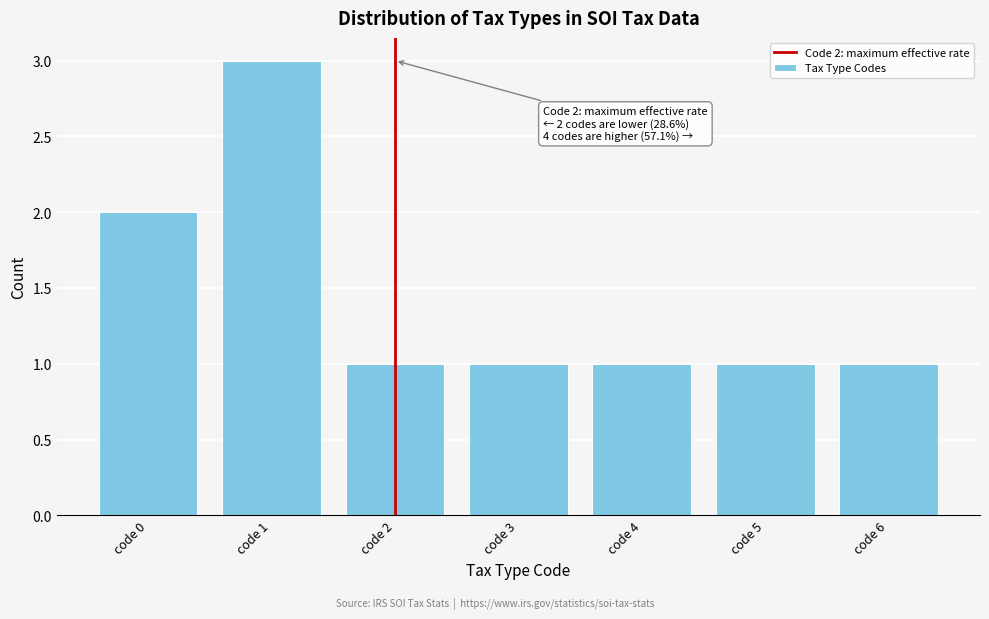

Reading left to right, what are all the values shown in this chart?

code 0=2	code 1=3	code 2=1	code 3=1	code 4=1	code 5=1	code 6=1